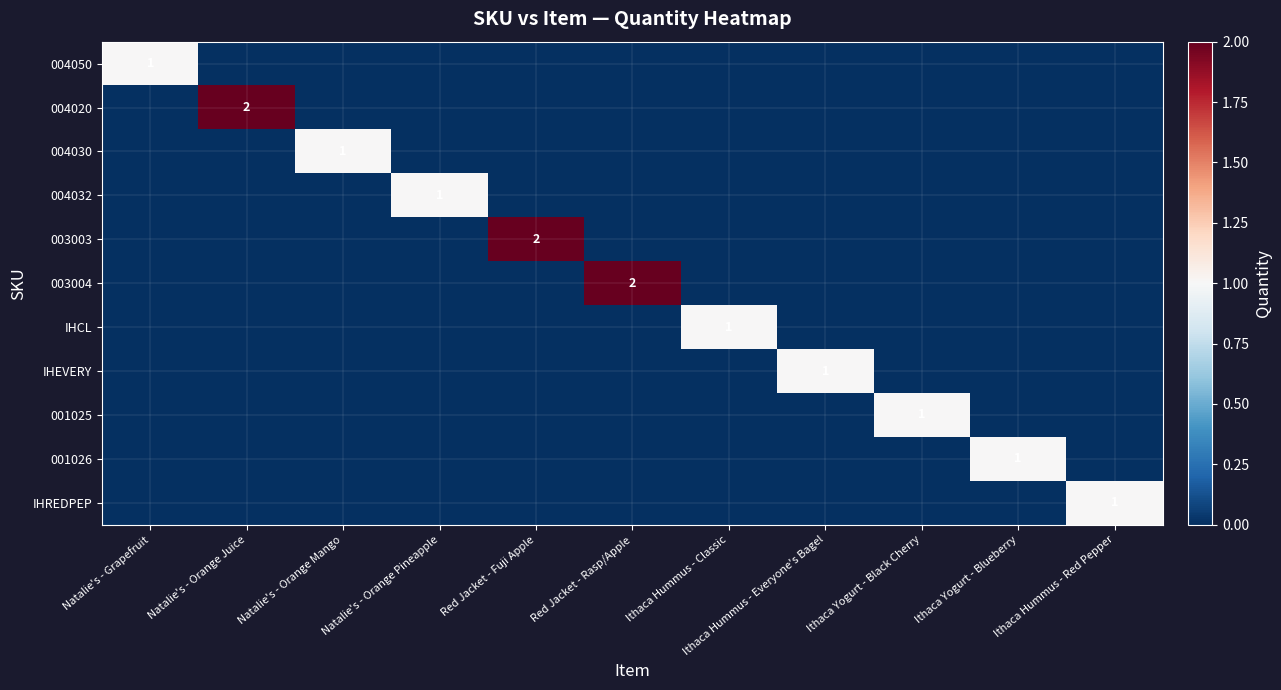

Rank the series at Ithaca Hummus - Red Pepper from lowest to highest value.

004050, 004020, 004030, 004032, 003003, 003004, IHCL, IHEVERY, 001025, 001026, IHREDPEP